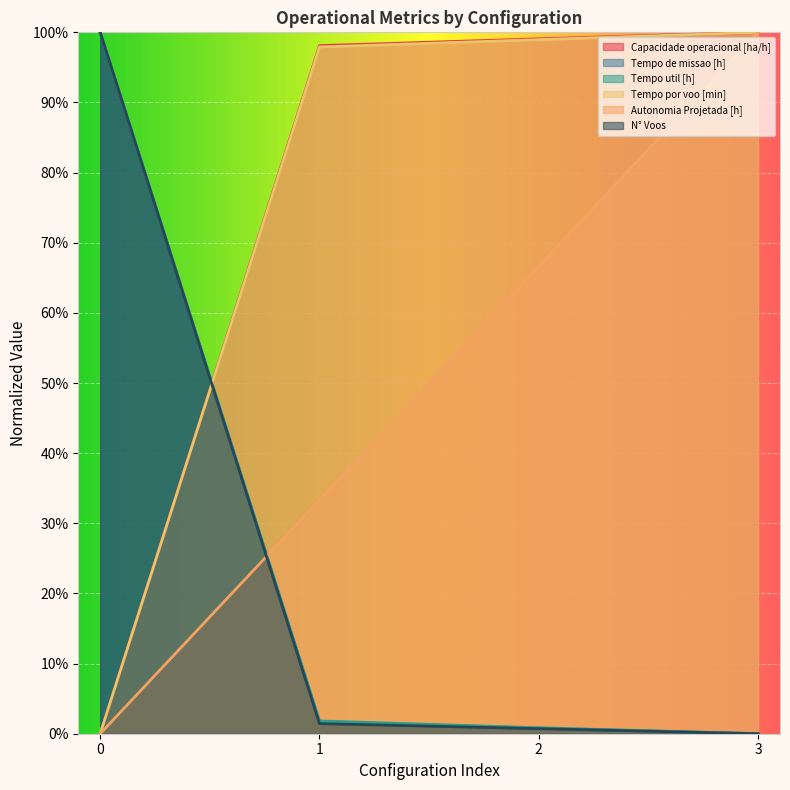

How many lines are shown in the chart?

6